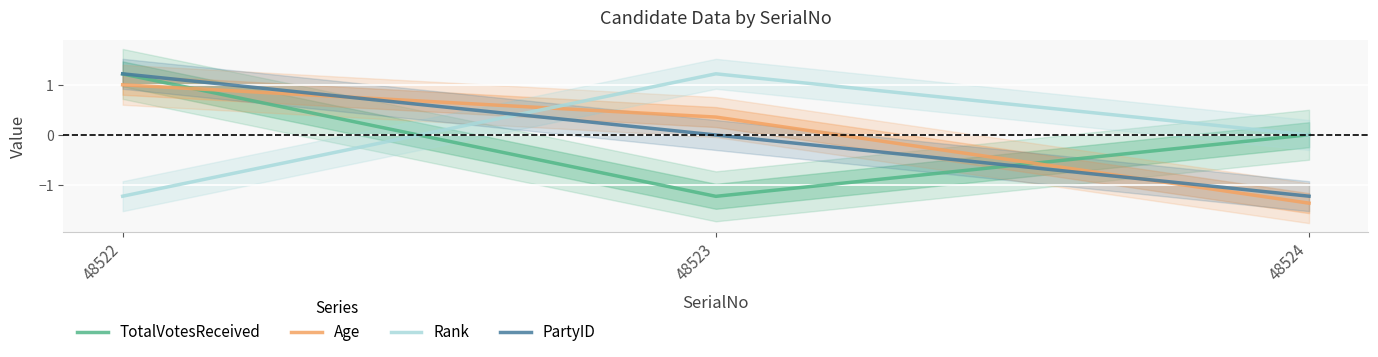

Reading left to right, transcribe all the data shown in this chart.

TotalVotesReceived: 1.2	-1.2	0.0
Age: 1.0	0.4	-1.4
Rank: -1.2	1.2	0.0
PartyID: 1.2	0.0	-1.2